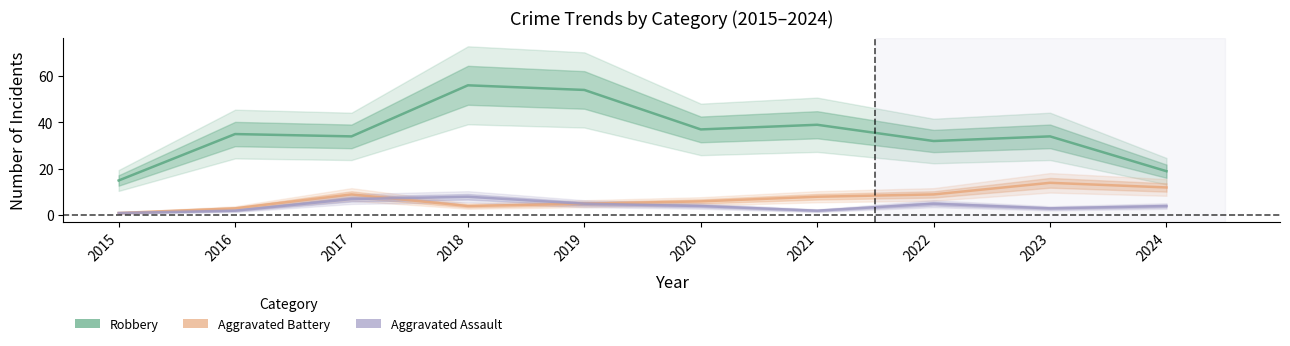

Which series changed the most between 2018 and 2023?

Robbery